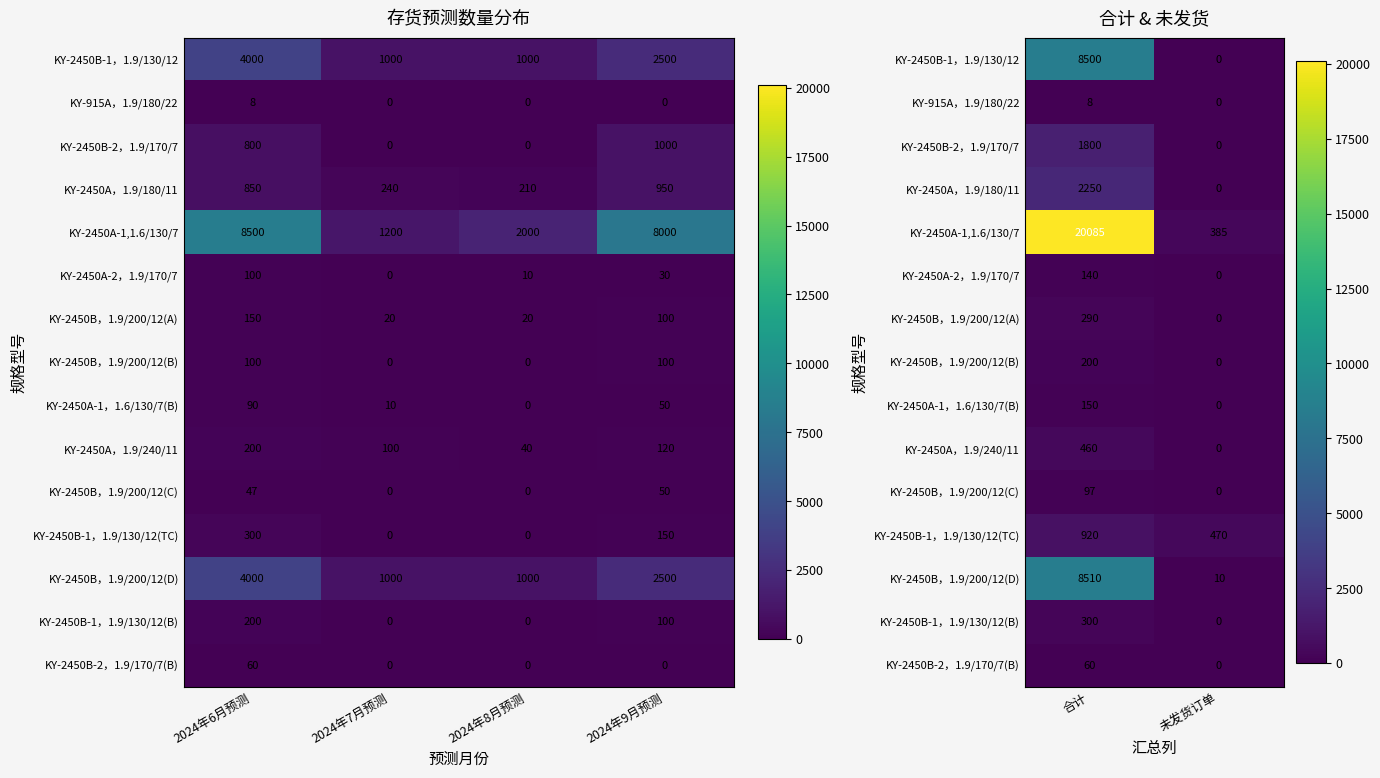

Is it true that KY-2450A-2，1.9/170/7 equals 45 at 合计?

False